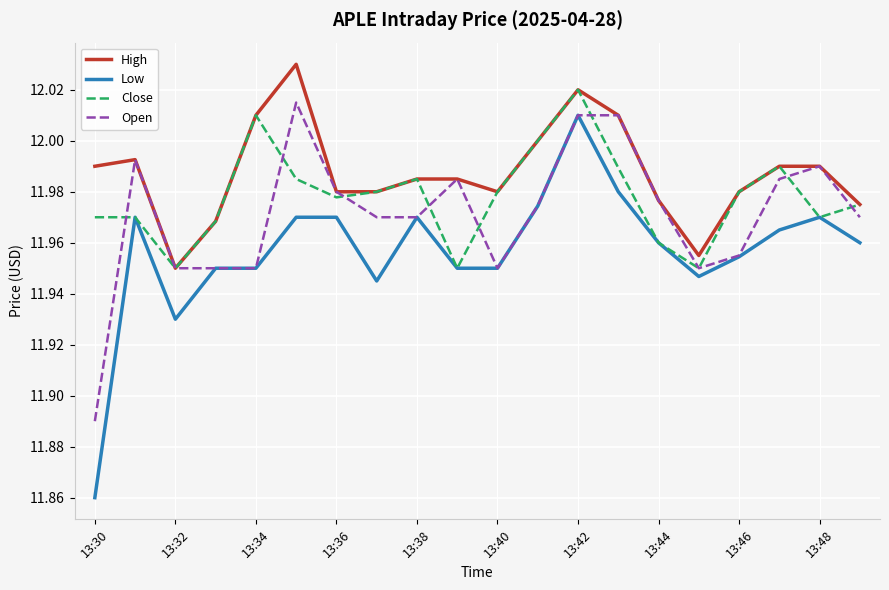

Does the chart have visible grid lines?

Yes